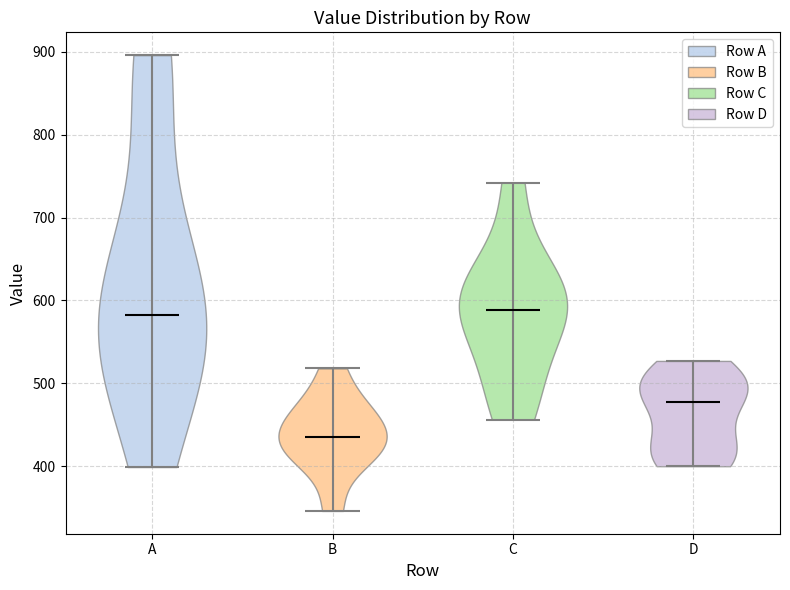

Reading left to right, read every violin against the y-axis: where its median line is, and the lowest and highest points it reaches. The values are not printed on the chart, so give them approximately, as read against the axis.

A: median line 580, lowest point 400, highest point 900
B: median line 440, lowest point 350, highest point 520
C: median line 590, lowest point 460, highest point 740
D: median line 480, lowest point 400, highest point 530